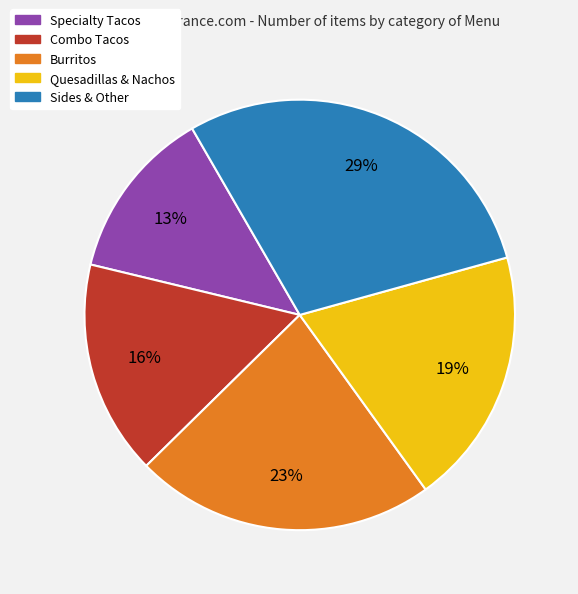

To the nearest percent, what is the difference between the largest and smallest slice percentages?

16%